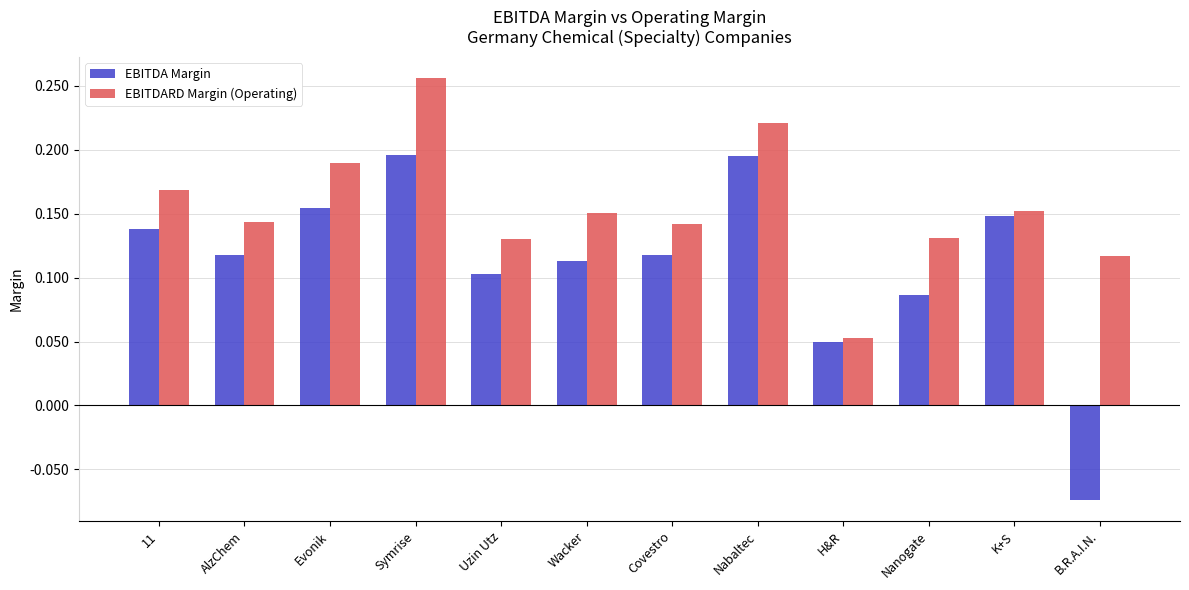

Rank the series at Symrise from highest to lowest value.

EBITDARD Margin (Operating), EBITDA Margin